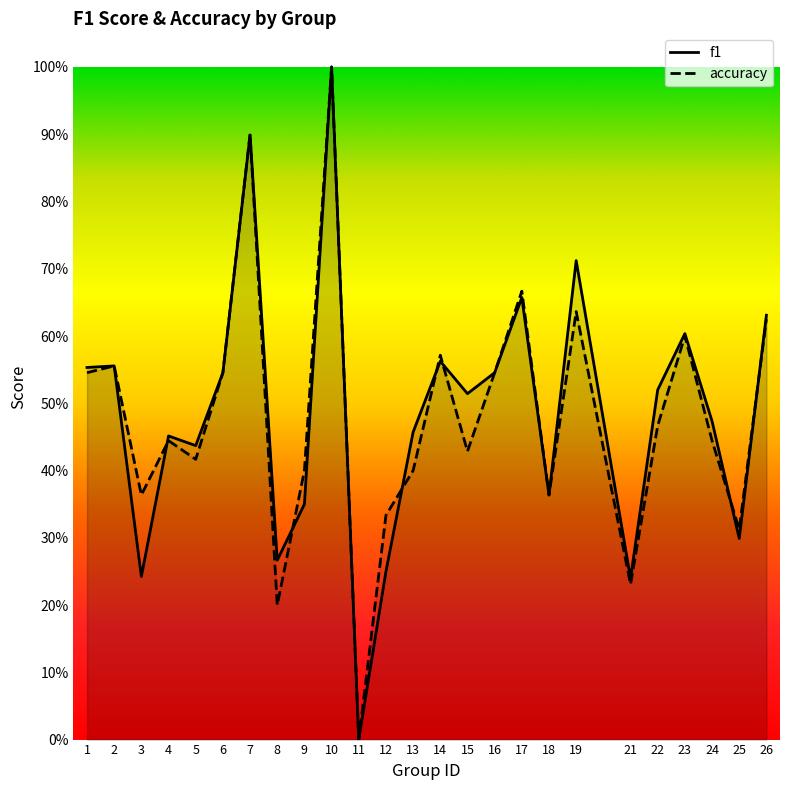

What is the maximum value for accuracy?

1.0